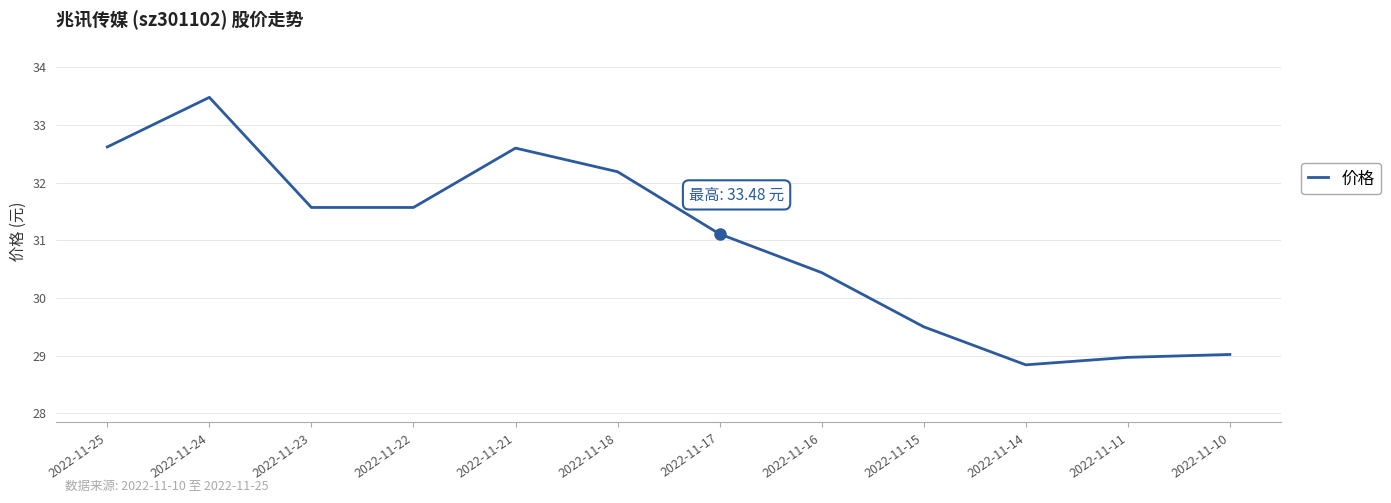

Approximately how many times larger is the value at 2022-11-24 compared to 2022-11-17?

1.1